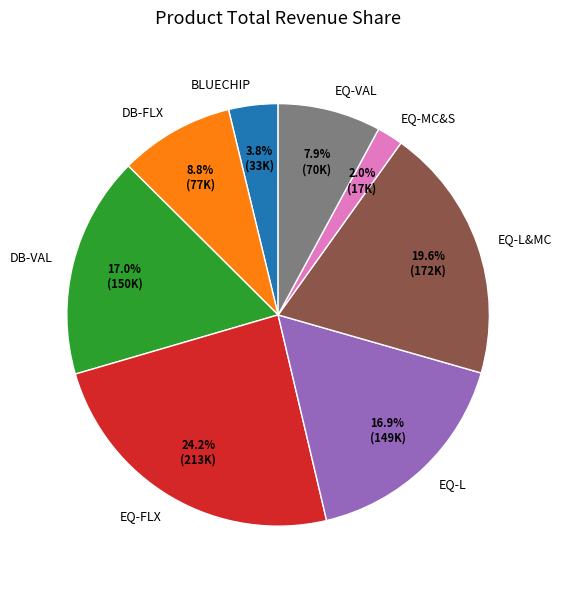

Is there any slice that represents more than half of the pie?

No